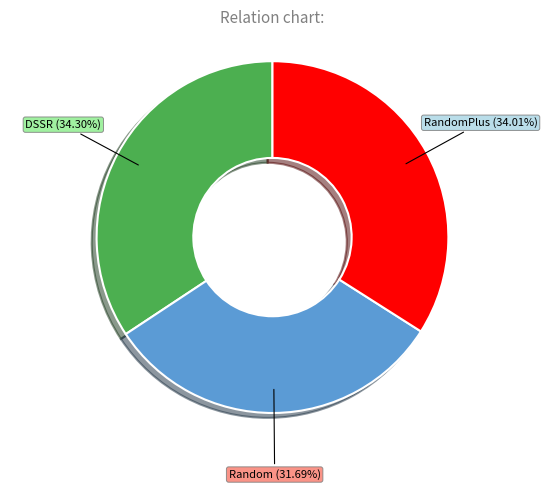

Does DSSR represent more than half of the total?

No